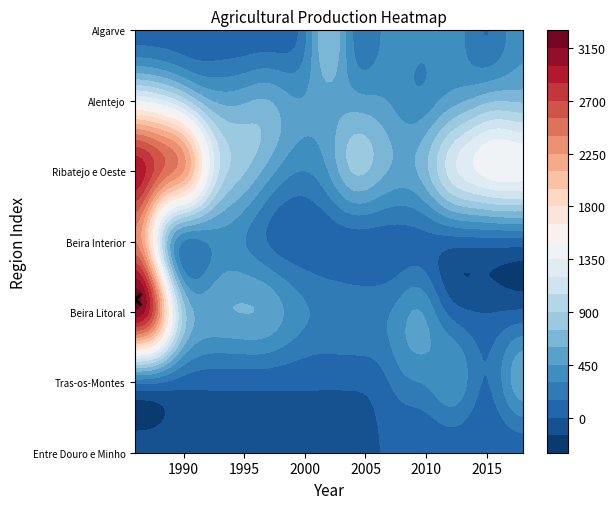

Count the number of categories in the chart.

33